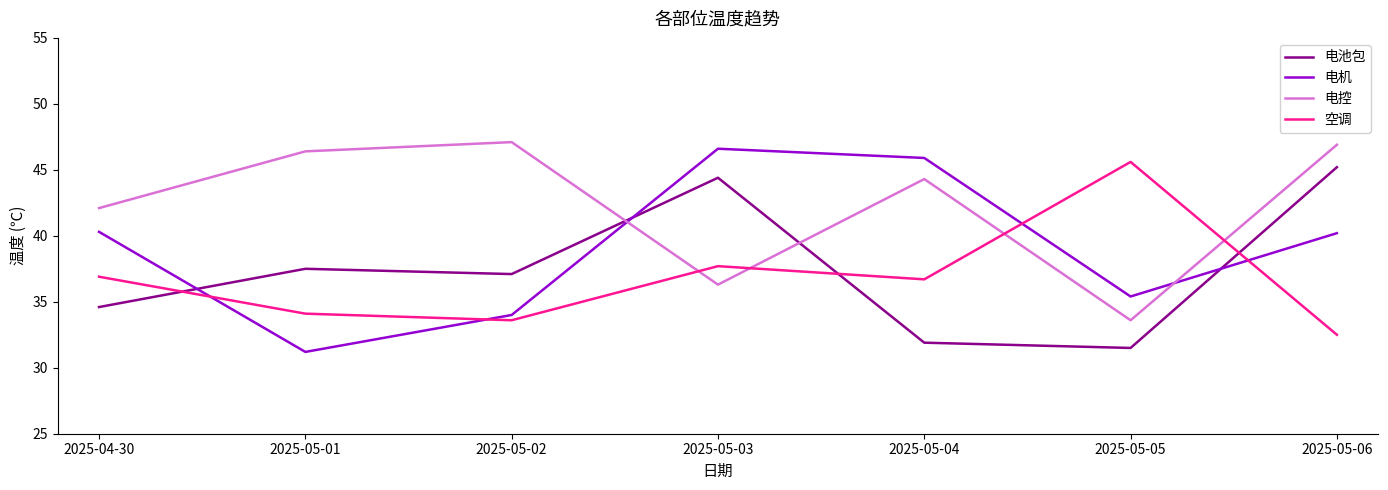

Which series changed the most between 2025-05-02 and 2025-05-05?

电控